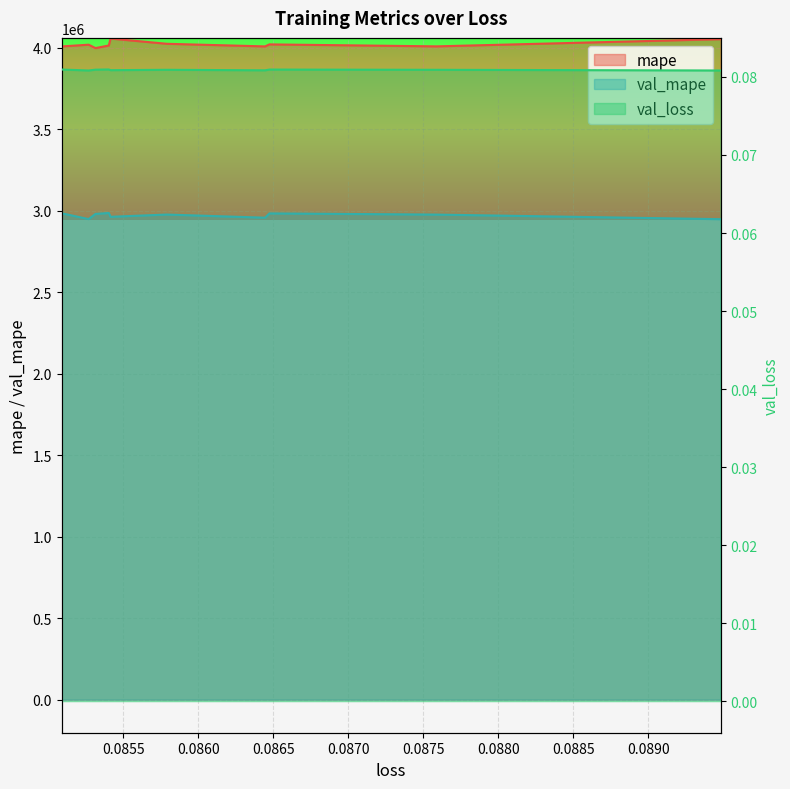

True or false: val_mape and mape cross at least once.

False